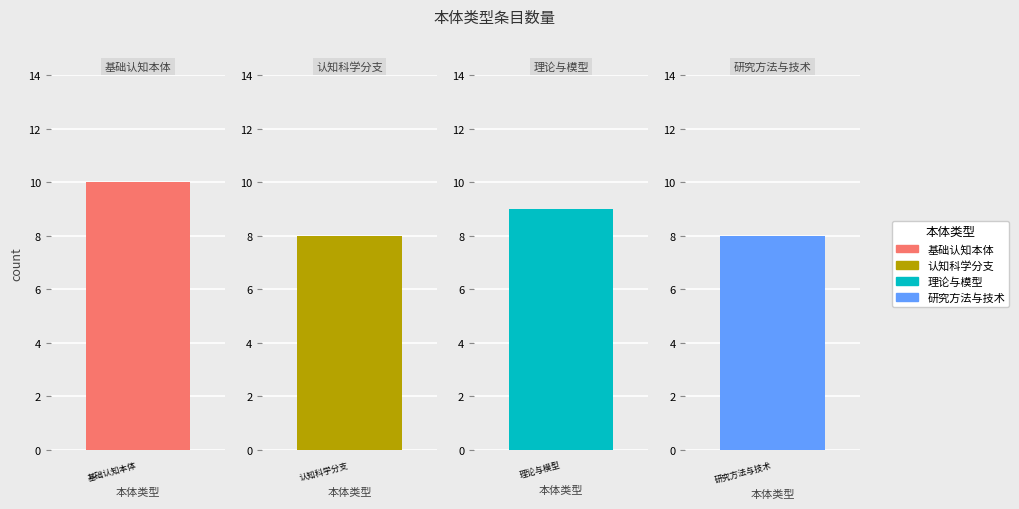

What is the approximate value at 基础认知本体?

10